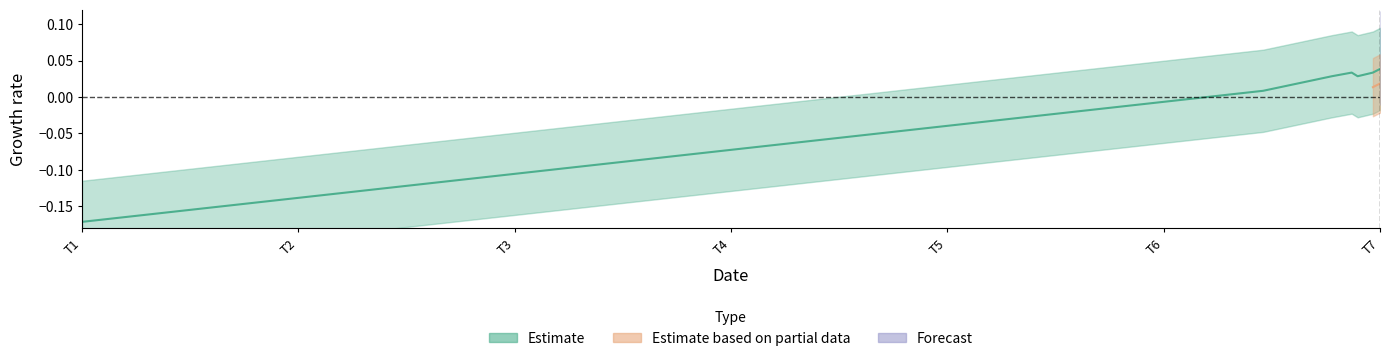

How many data points are above 0?

6